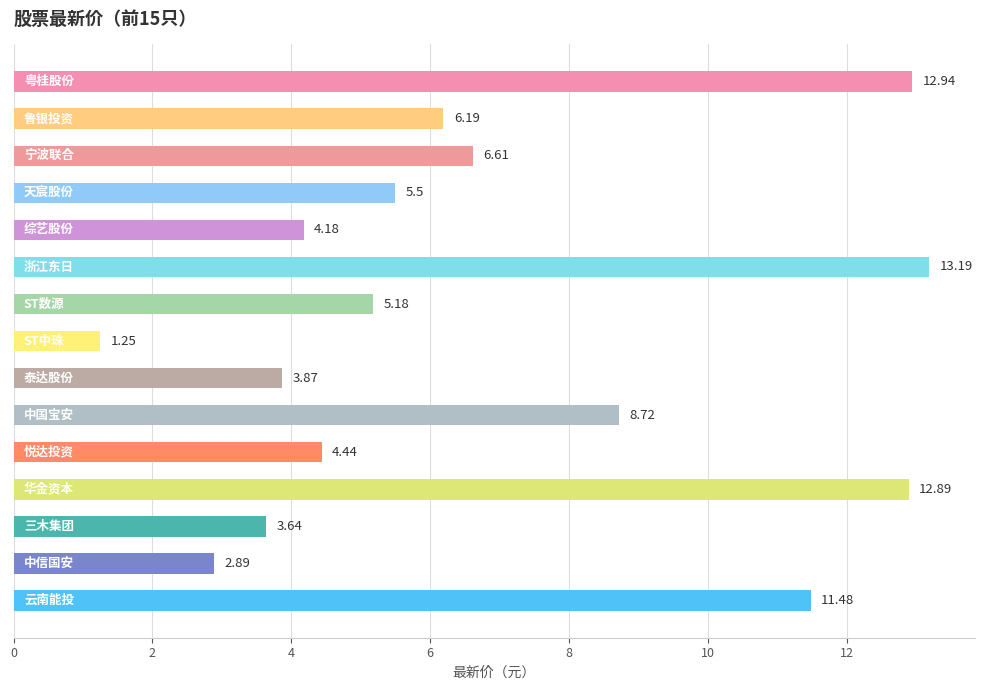

What is the difference between the maximum and second lowest values?

10.3